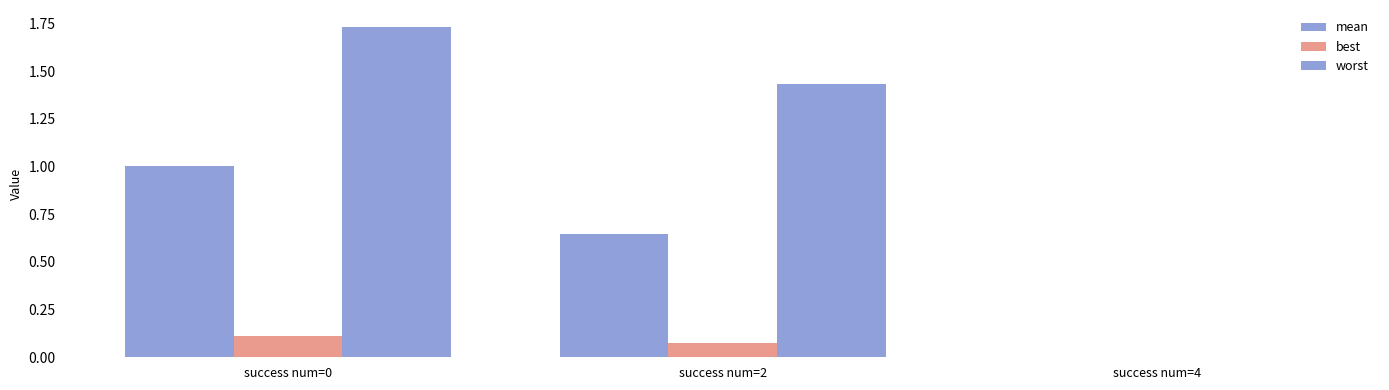

Count the number of categories in the chart.

3